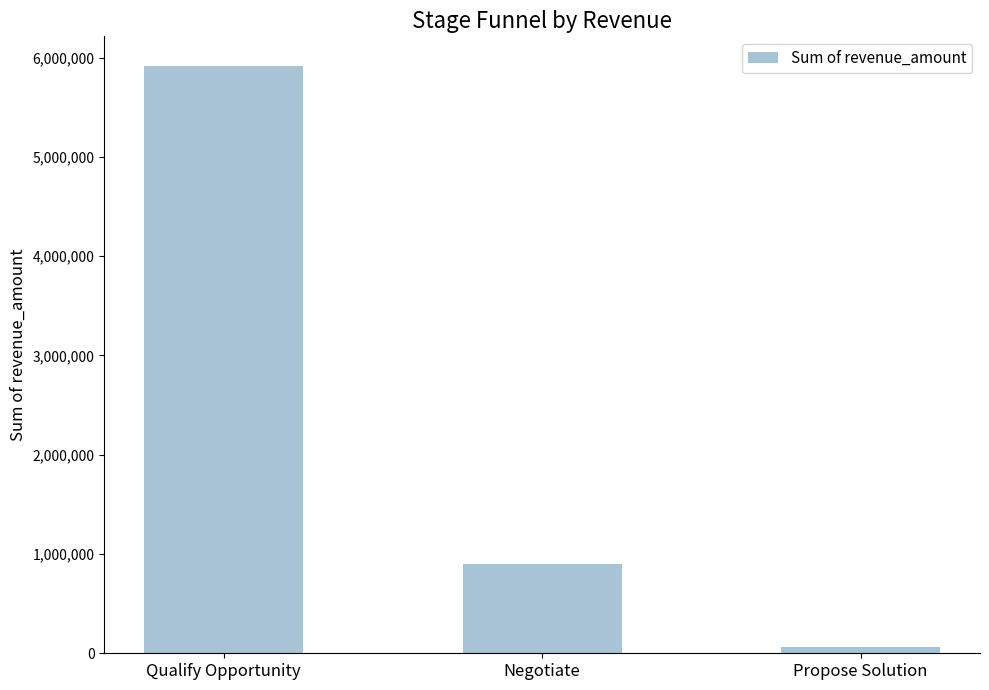

Which category has the lowest value across all series?

Propose Solution